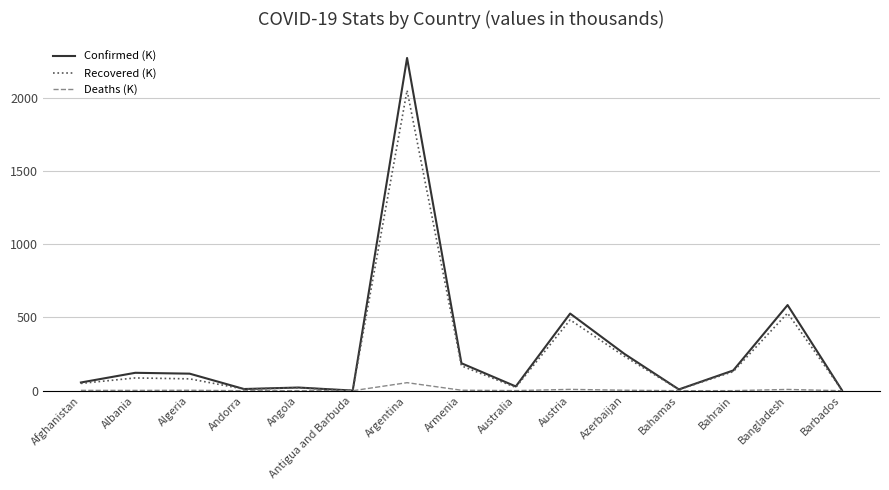

The value of Recovered (K) at Bahrain is 130.4. True or false?

True